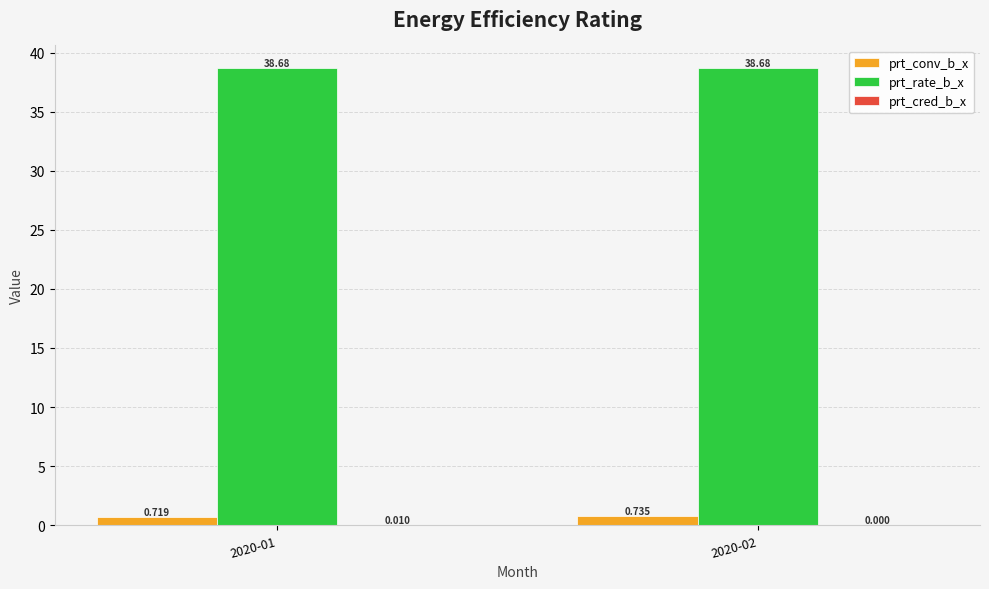

Which series has the largest total across all categories?

prt_rate_b_x